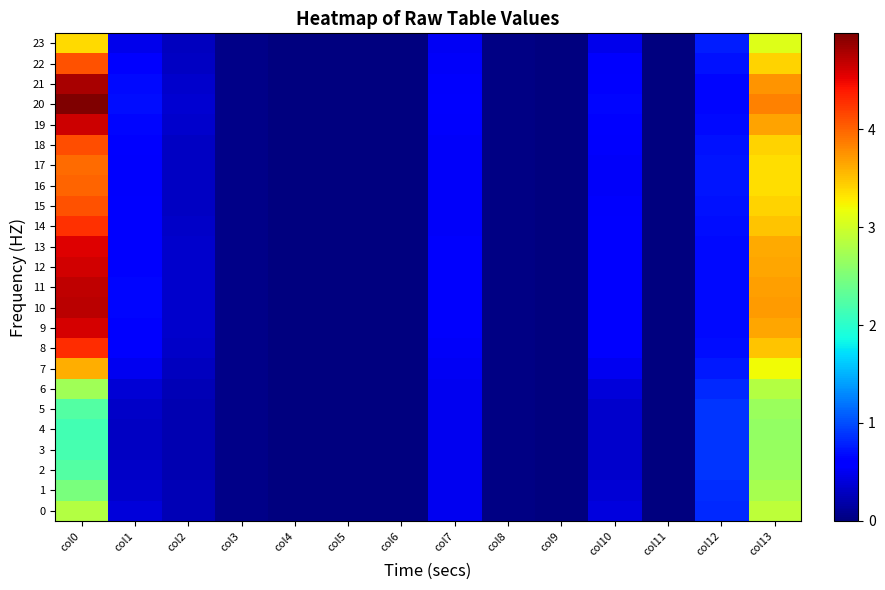

List the series in order of their peak value, lowest first.

4, 3, 5, 2, 1, 6, 0, 23, 7, 17, 16, 15, 22, 18, 14, 8, 13, 9, 12, 19, 11, 10, 21, 20